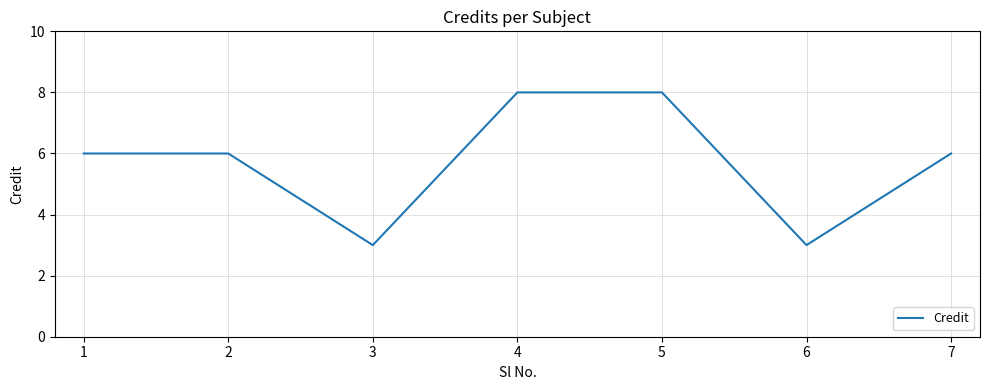

How many series are shown in this chart?

1